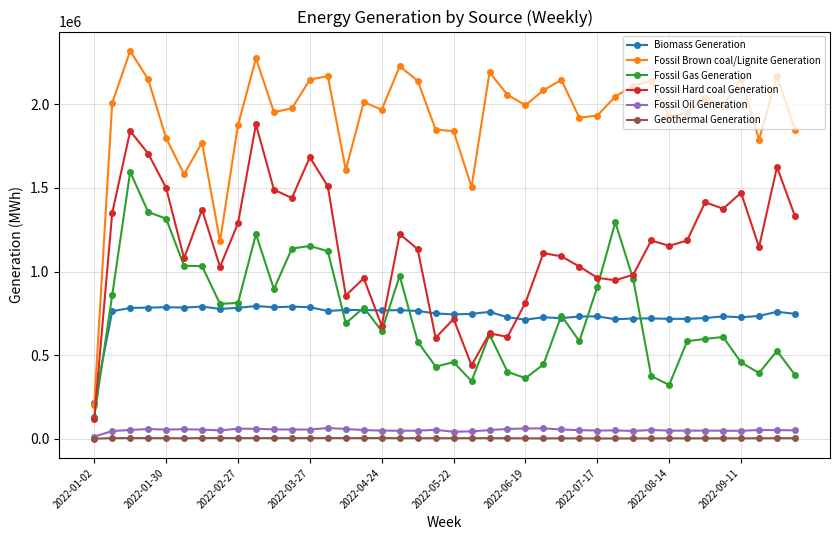

Which series has the widest spread of values?

Fossil Brown coal/Lignite Generation